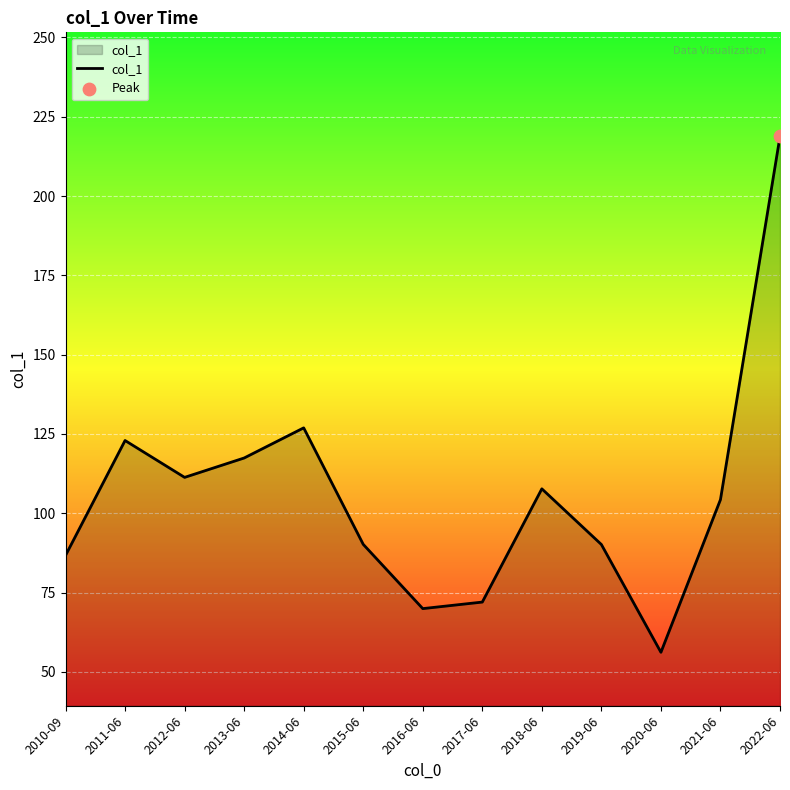

What is the change in value from 2014-06 to 2019-06?

-36.8